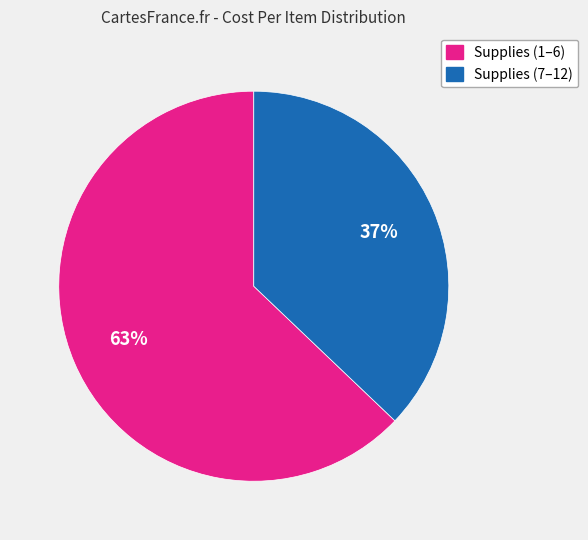

To the nearest percent, what is the average slice percentage?

50%